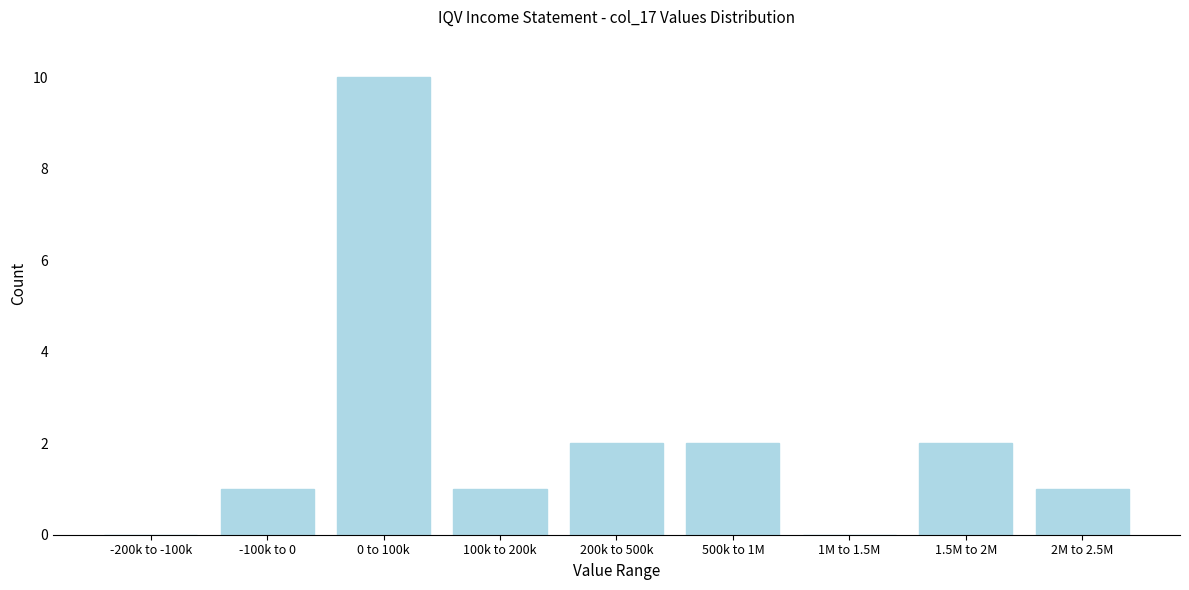

Reading left to right, what are all the values shown in this chart?

-200k to -100k=0	-100k to 0=1	0 to 100k=10	100k to 200k=1	200k to 500k=2	500k to 1M=2	1M to 1.5M=0	1.5M to 2M=2	2M to 2.5M=1